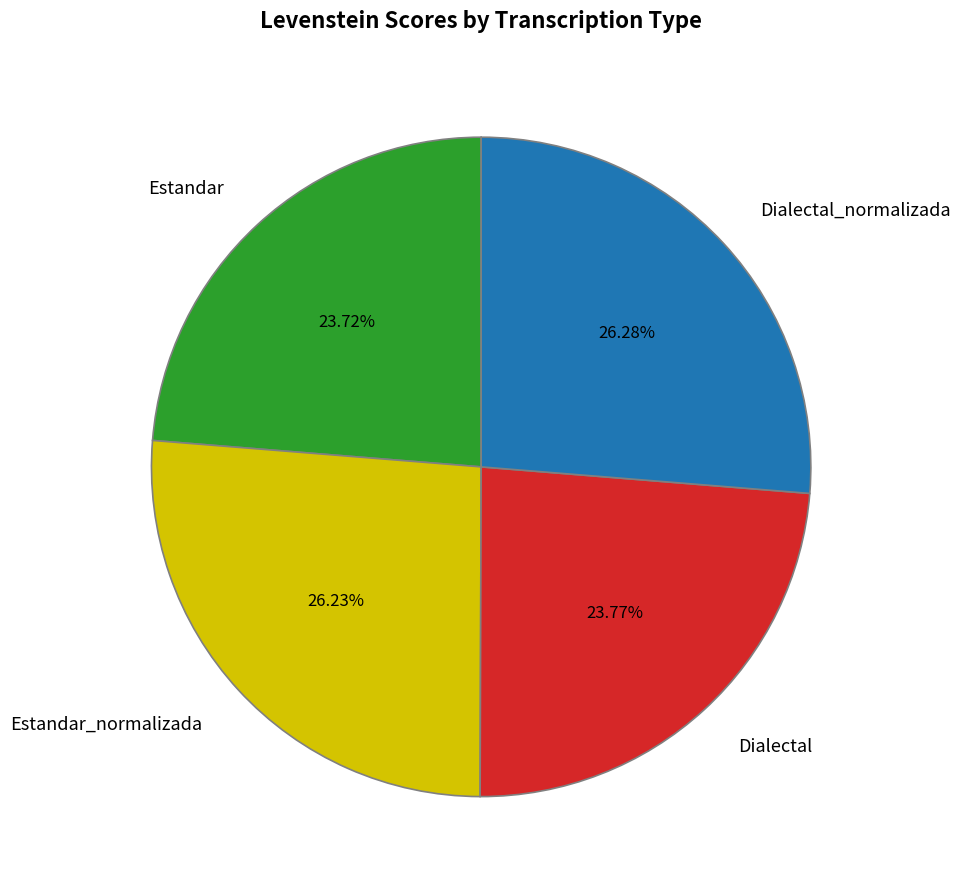

Is there any slice that represents more than half of the pie?

No